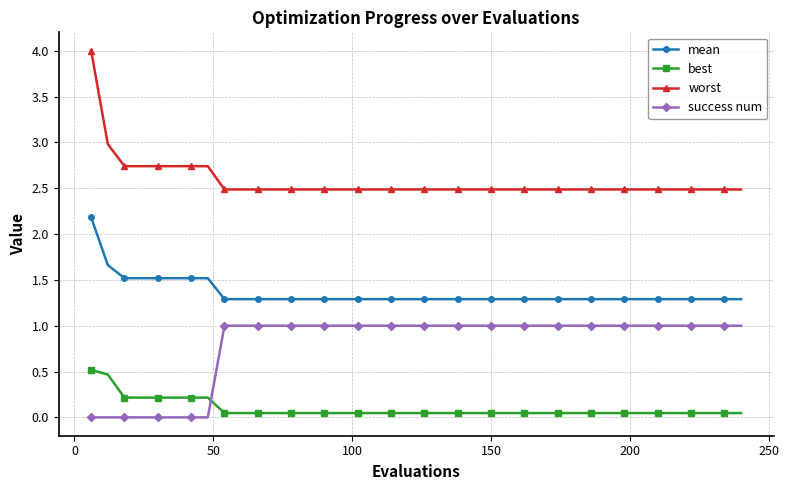

True or false: worst and success num cross at least once.

False